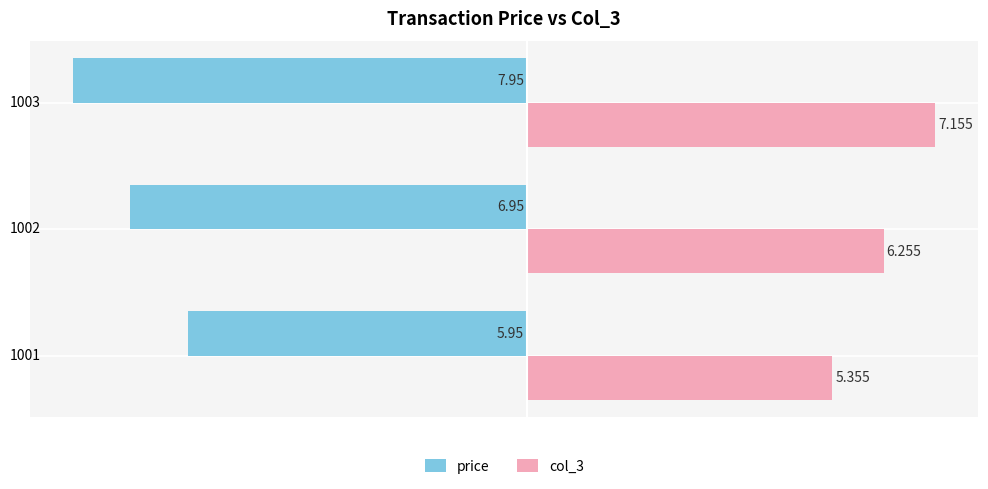

List the labels in order of price value, smallest first.

1003, 1002, 1001